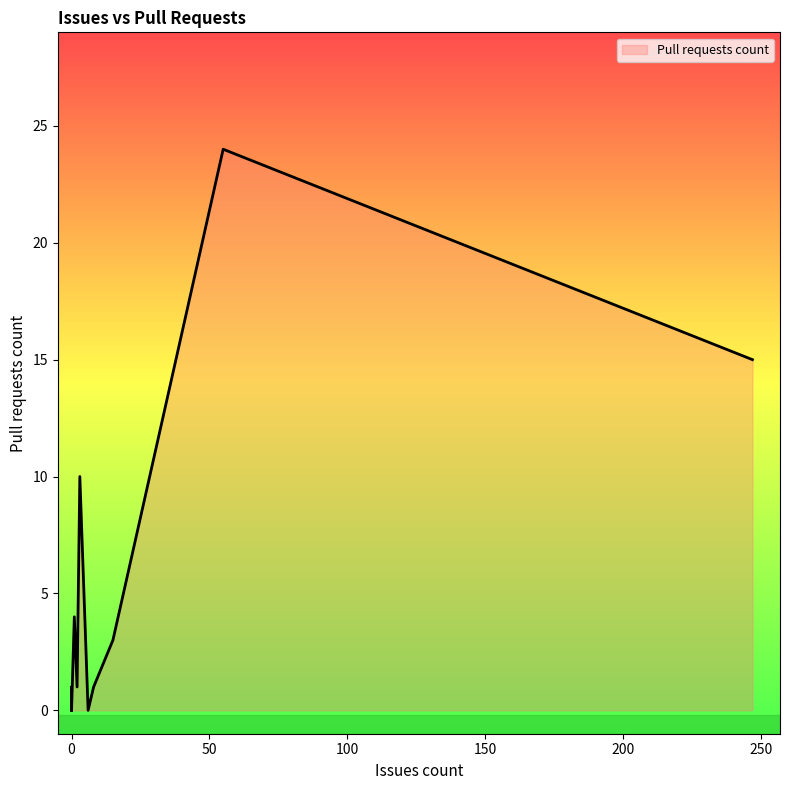

The value at 0 is 2. True or false?

False